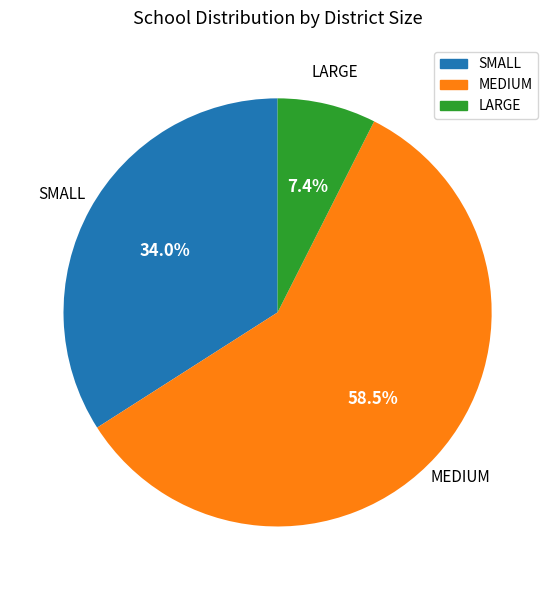

What is the majority slice?

MEDIUM